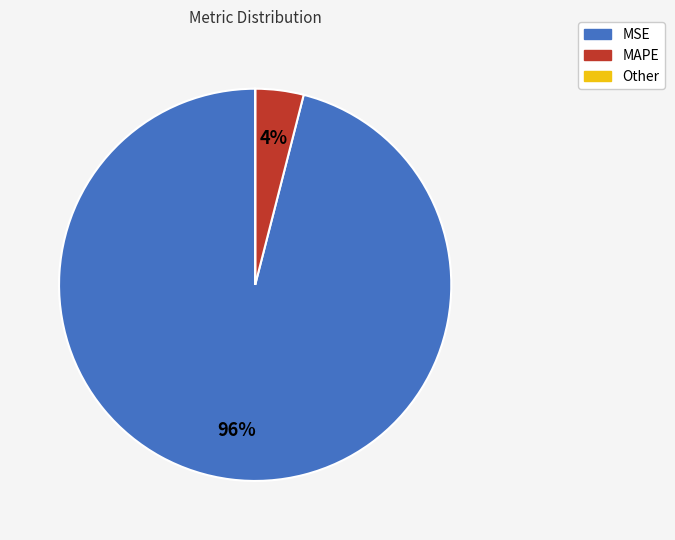

To the nearest percent, what is the difference between the largest and smallest slice percentages?

96%